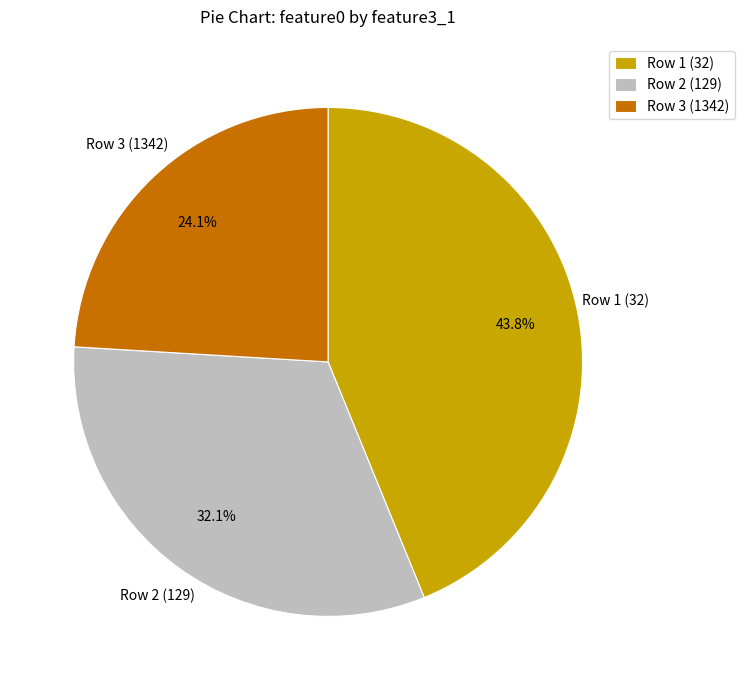

Rank the categories by value from highest to lowest.

Row 1 (32), Row 2 (129), Row 3 (1342)